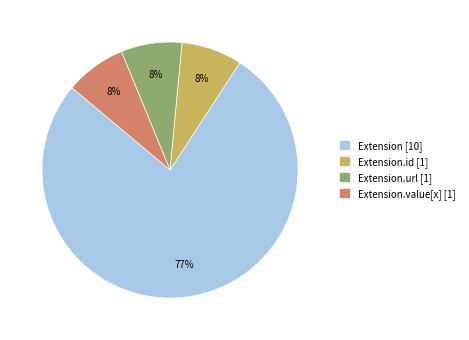

Is the sum of Extension.value[x] [1] and Extension.id [1] greater than half?

No